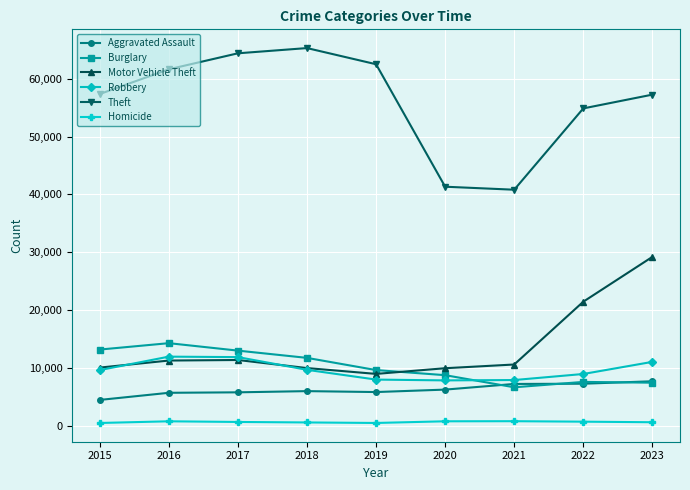

Is this an area chart (filled region under the line)?

No